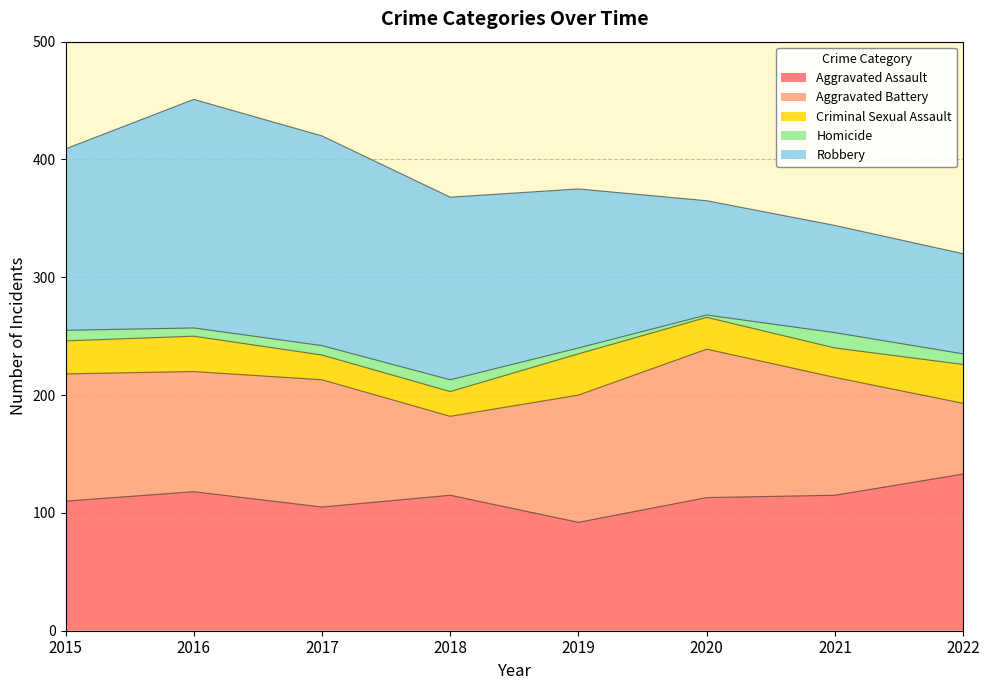

What is the value of the Homicide point at the 3rd from the left?

8